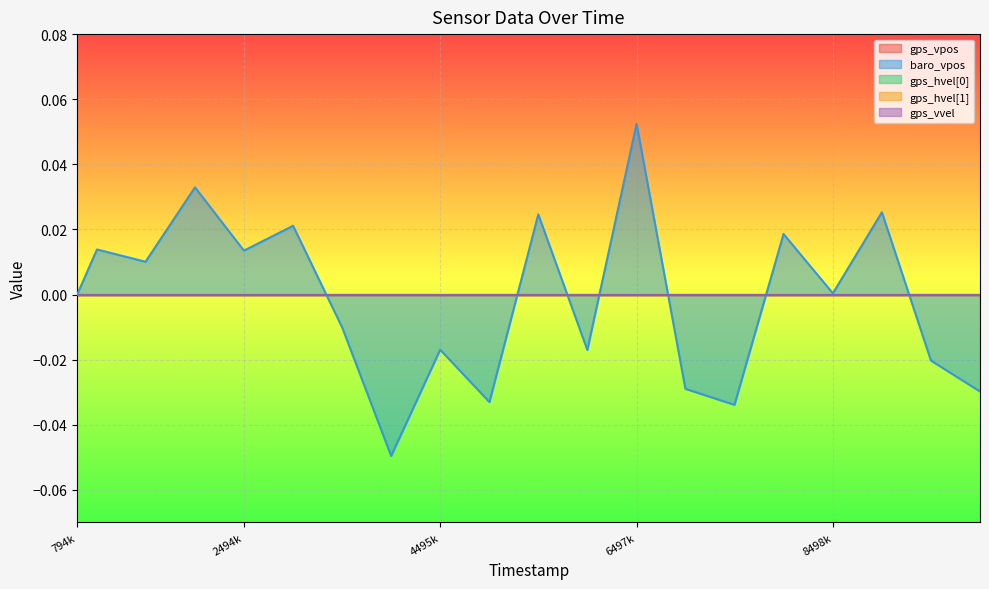

Reading left to right, extract all data points from this chart.

gps_vpos: 0.0	0.0	0.0	0.0	0.0	0.0	0.0	0.0	0.0	0.0	0.0	0.0	0.0	0.0	0.0	0.0	0.0	0.0	0.0	0.0
baro_vpos: 0.0	0.0	0.0	0.0	0.0	0.0	-0.0	-0.0	-0.0	-0.0	0.0	-0.0	0.1	-0.0	-0.0	0.0	0.0	0.0	-0.0	-0.0
gps_hvel[0]: 0.0	0.0	0.0	0.0	0.0	0.0	0.0	0.0	0.0	0.0	0.0	0.0	0.0	0.0	0.0	0.0	0.0	0.0	0.0	0.0
gps_hvel[1]: 0.0	0.0	0.0	0.0	0.0	0.0	0.0	0.0	0.0	0.0	0.0	0.0	0.0	0.0	0.0	0.0	0.0	0.0	0.0	0.0
gps_vvel: 0.0	0.0	0.0	0.0	0.0	0.0	0.0	0.0	0.0	0.0	0.0	0.0	0.0	0.0	0.0	0.0	0.0	0.0	0.0	0.0